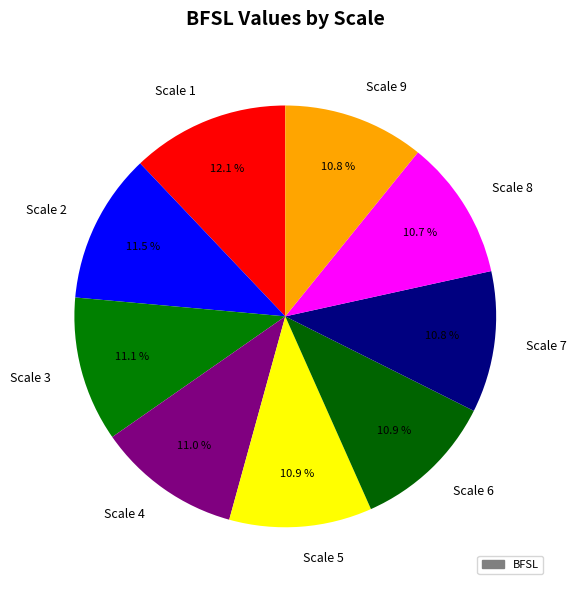

To the nearest percent, what percentage of the pie is Scale 6?

11%